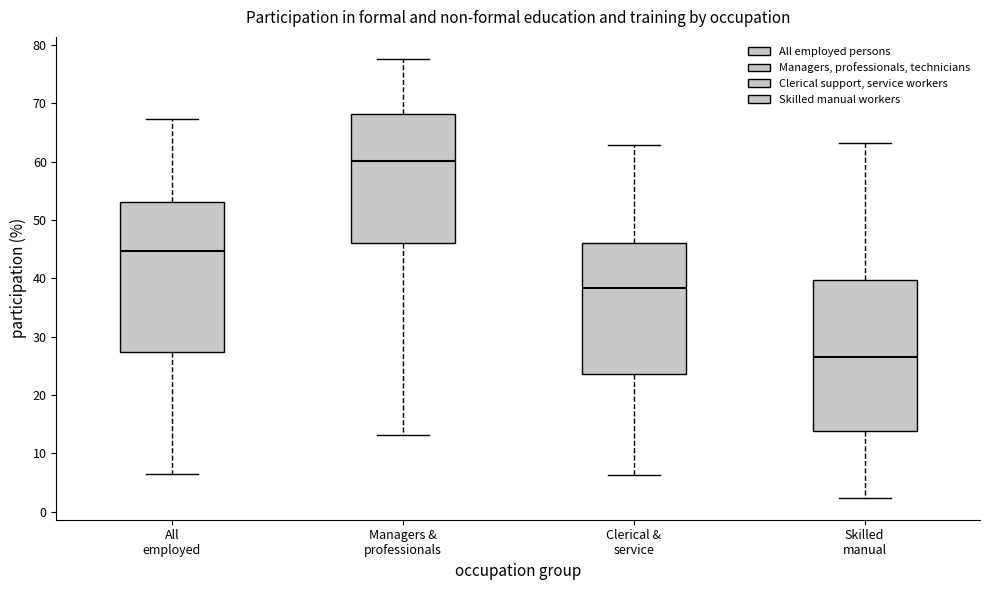

Reading left to right, transcribe this box plot: for each box, give where its median line is, the range the box spans, and where its two whiskers end, as read against the y-axis. The values are not printed on the chart, so give them approximately, as read against the axis.

All employed: median 45, box 27 to 53, whiskers 6 to 67
Managers & professionals: median 60, box 46 to 68, whiskers 13 to 78
Clerical & service: median 38, box 24 to 46, whiskers 6 to 63
Skilled manual: median 27, box 14 to 40, whiskers 2 to 63